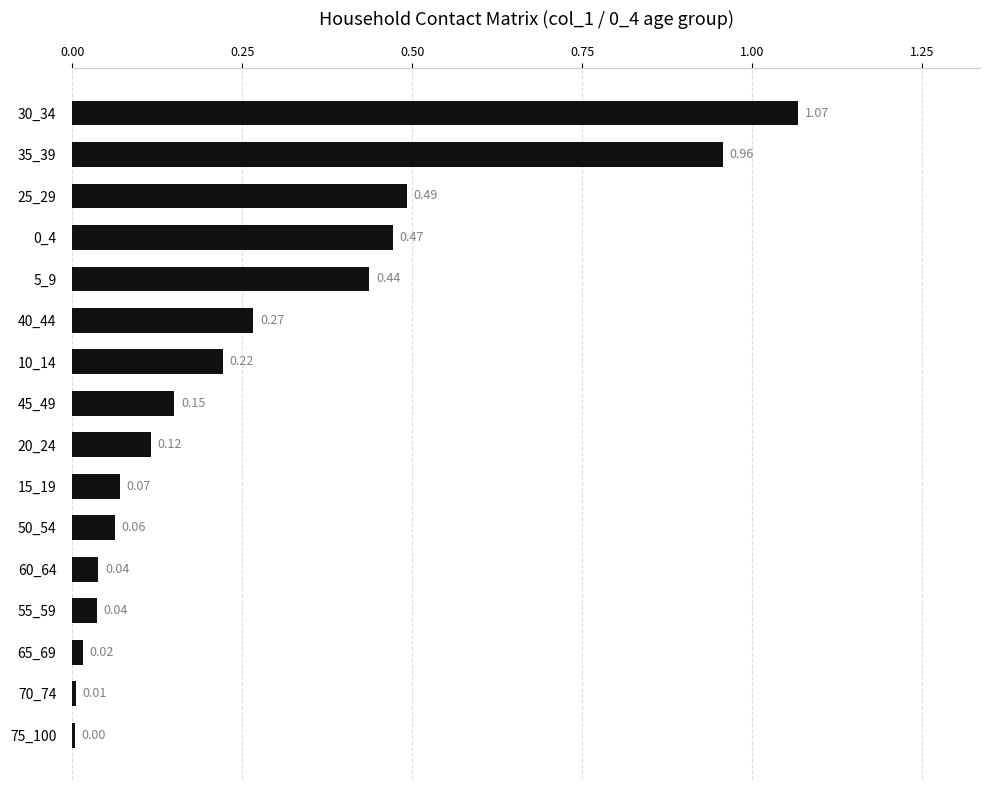

What is the sum of all values?

4.4